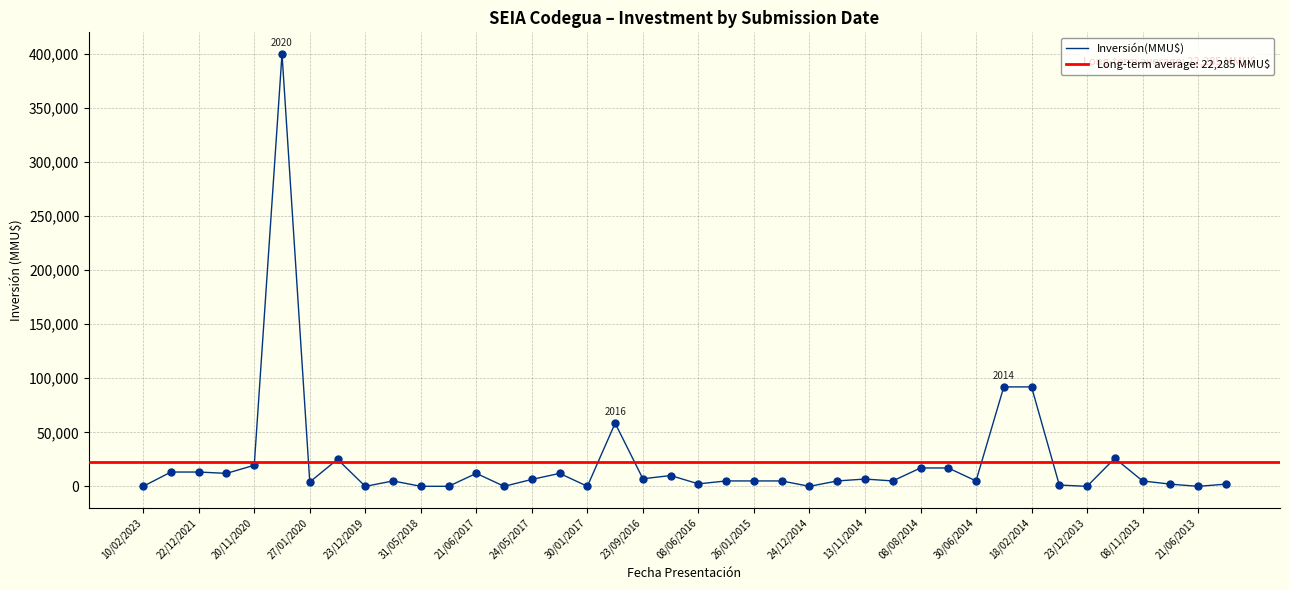

Approximately how many times larger is the value at 13/11/2014 compared to 31/05/2018?

168.8